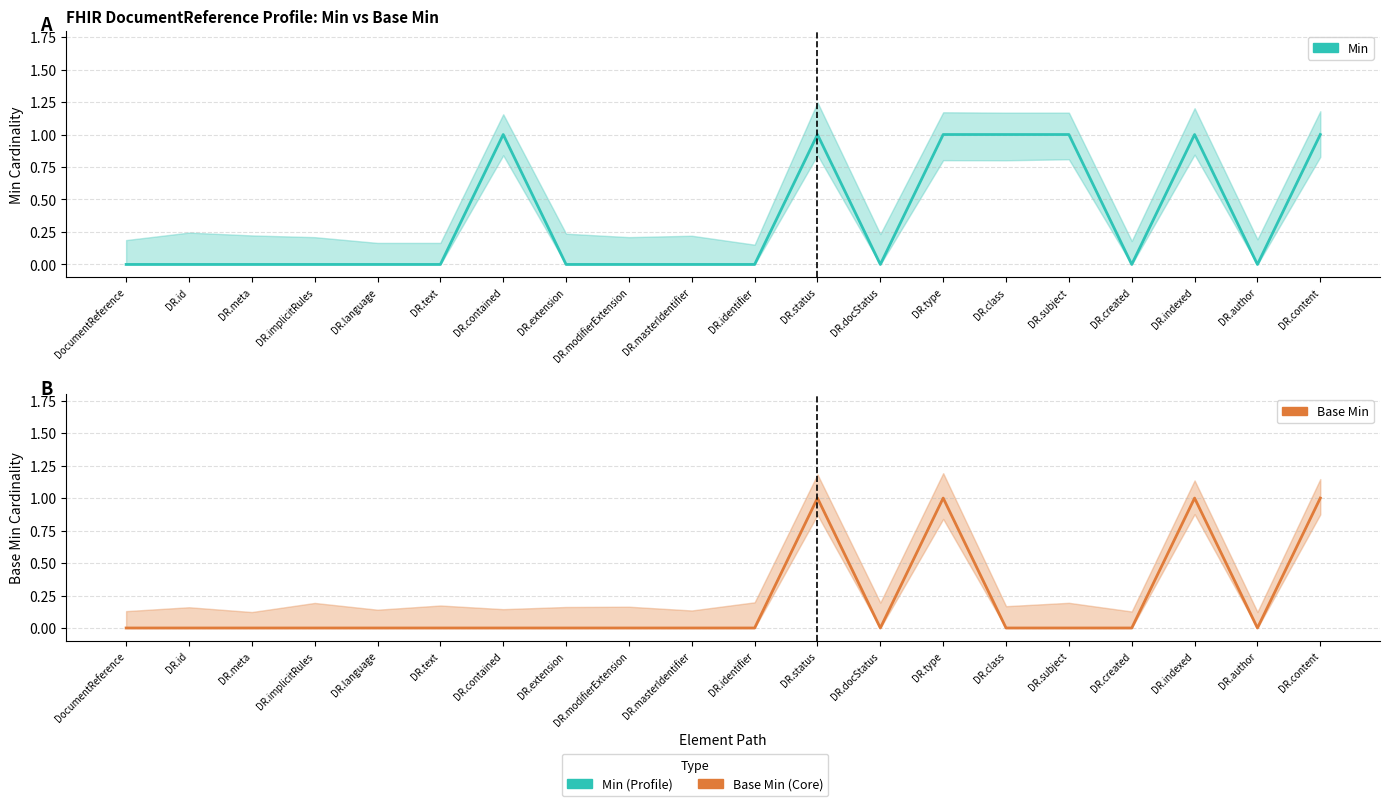

Rank the series by their maximum value, from highest to lowest.

Min, Base Min